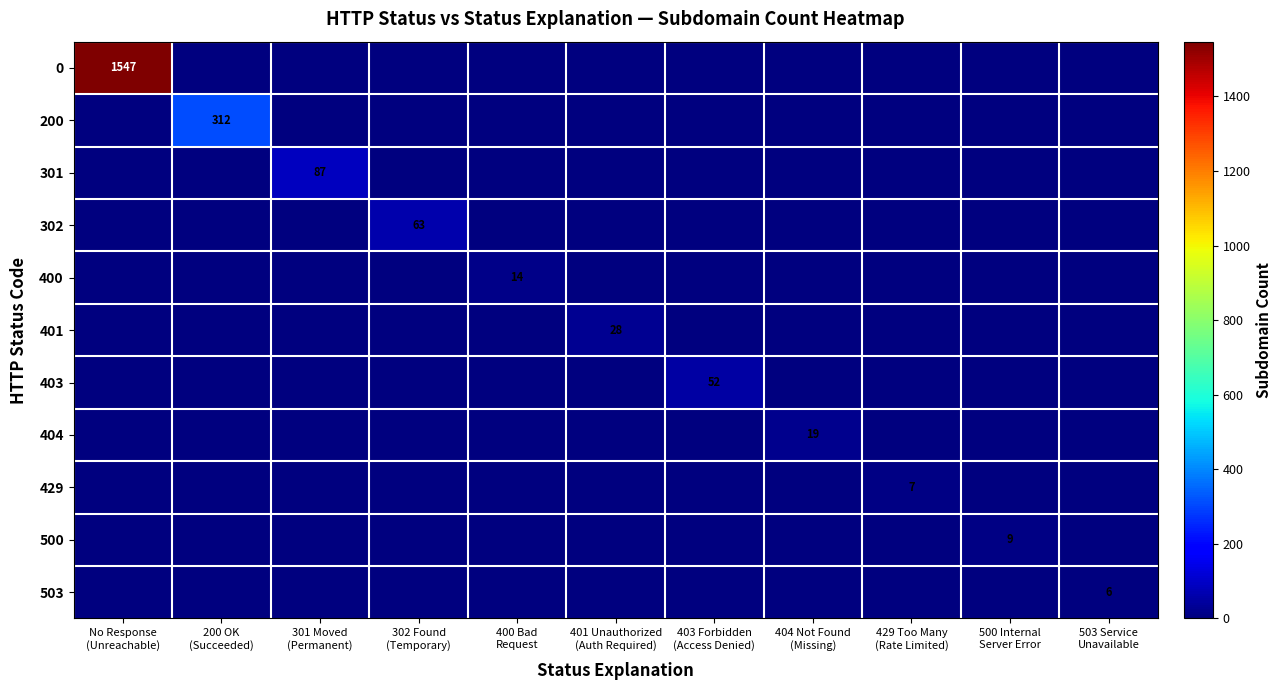

At which category is the sum across all series the highest?

No Response
(Unreachable)